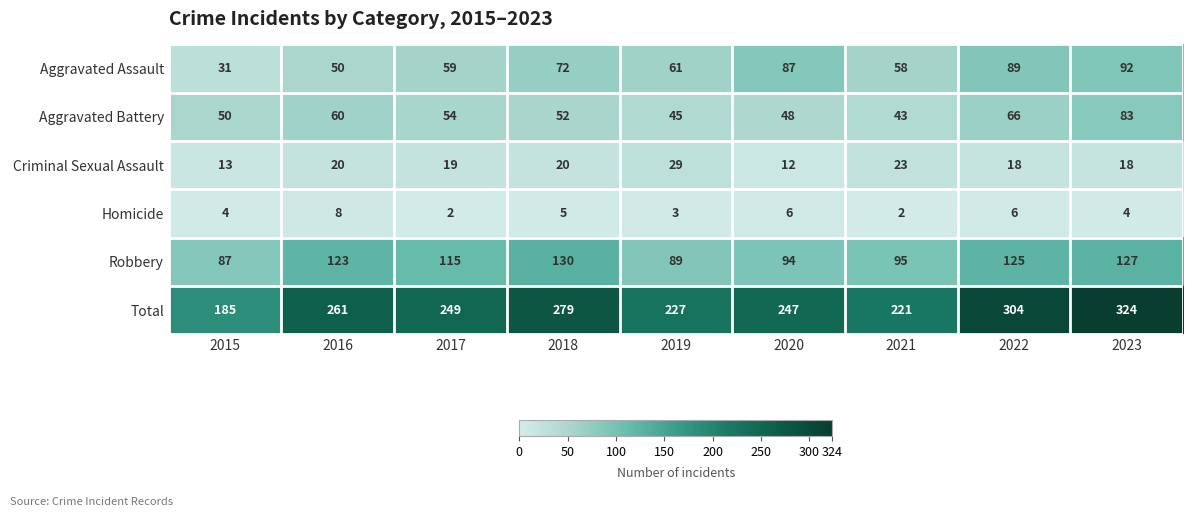

What is the difference between the highest and lowest values at 2021?

219